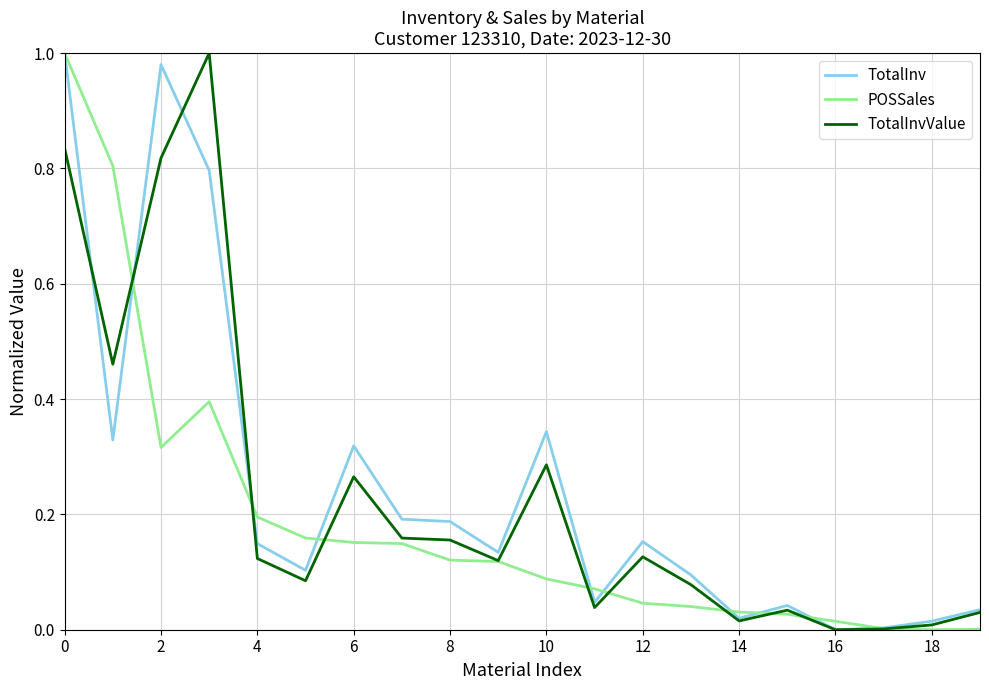

What is the maximum value shown in the chart?

1.0